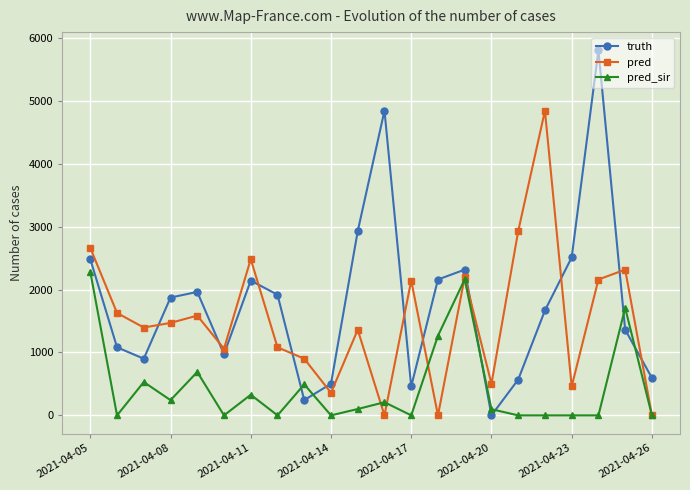

In truth, how many points are higher than both neighbors (excluding endpoints)?

5